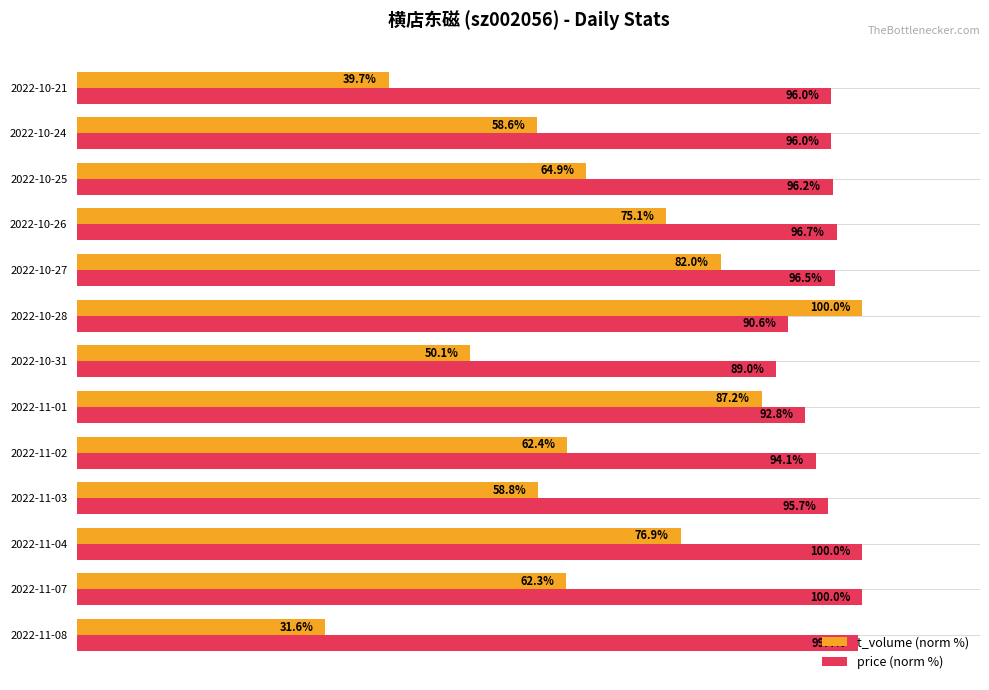

Which category has the lowest value in the t_volume (norm %) series?

2022-11-08